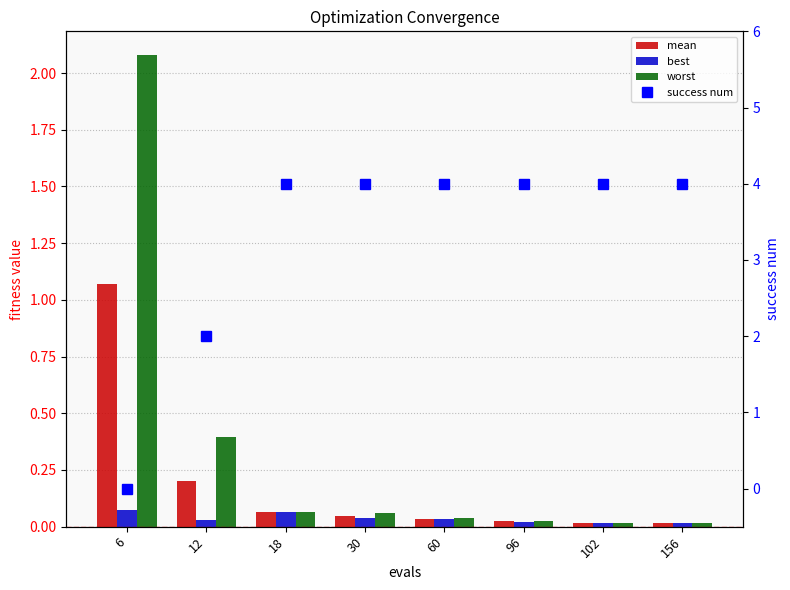

What is the average value of the success num series?

3.2